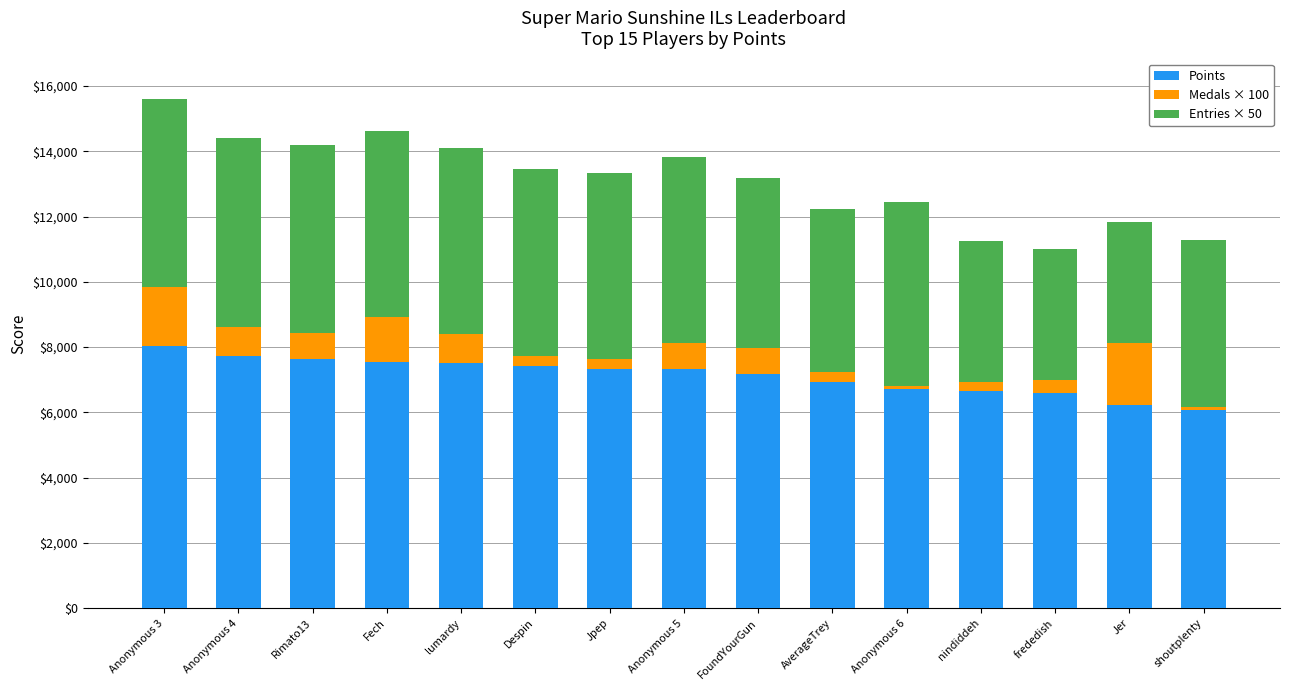

The Points series shows 7175 at FoundYourGun. True or false?

True